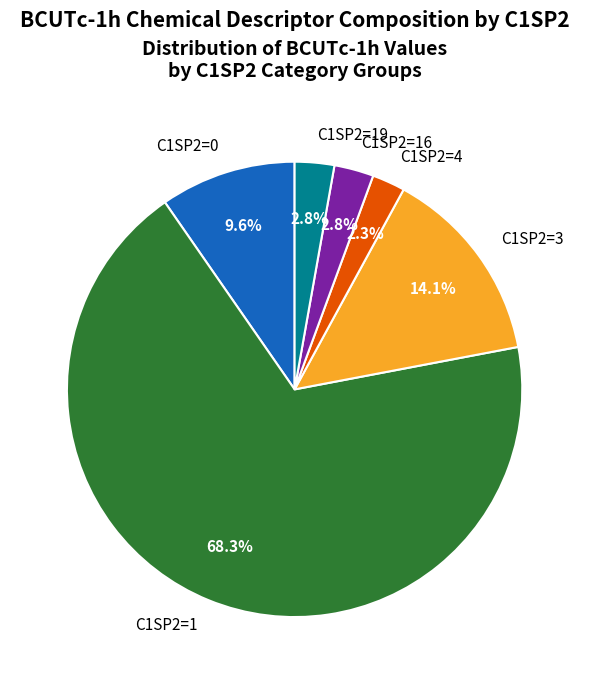

What is the largest slice in the pie chart?

C1SP2=1